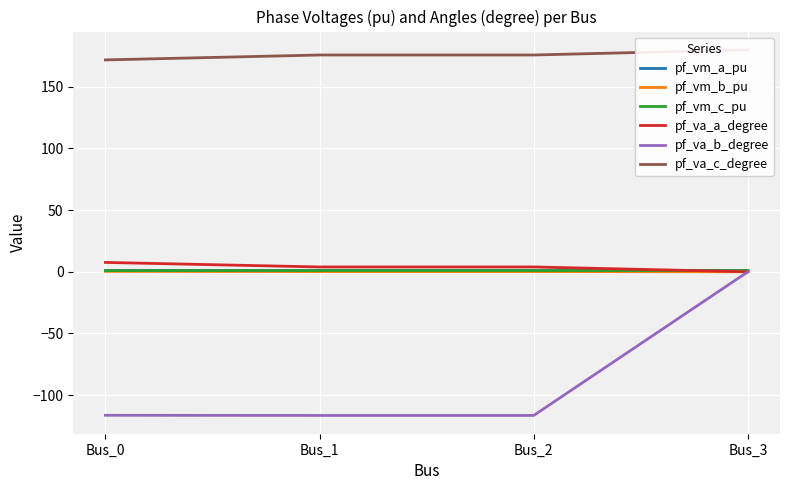

Does the chart display data point markers on the line(s)?

No